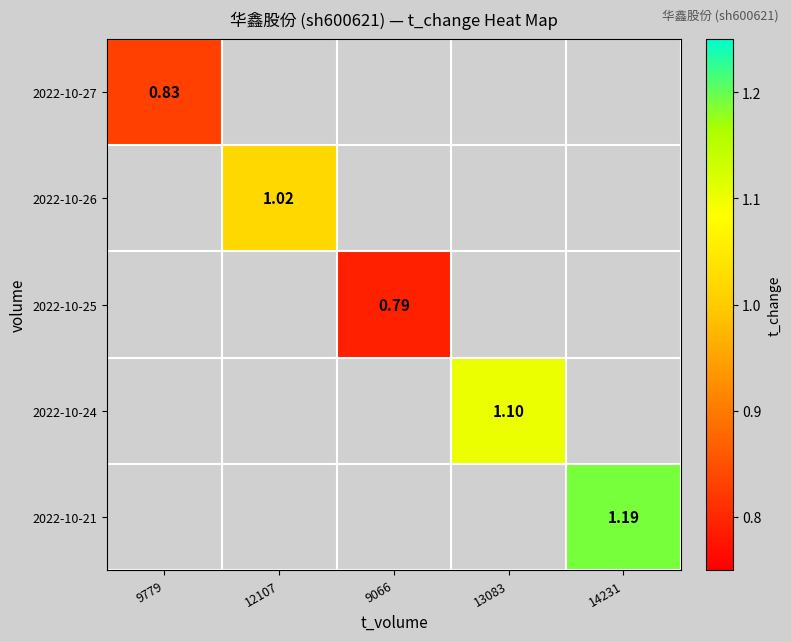

Which category has the lowest value across all series?

9066